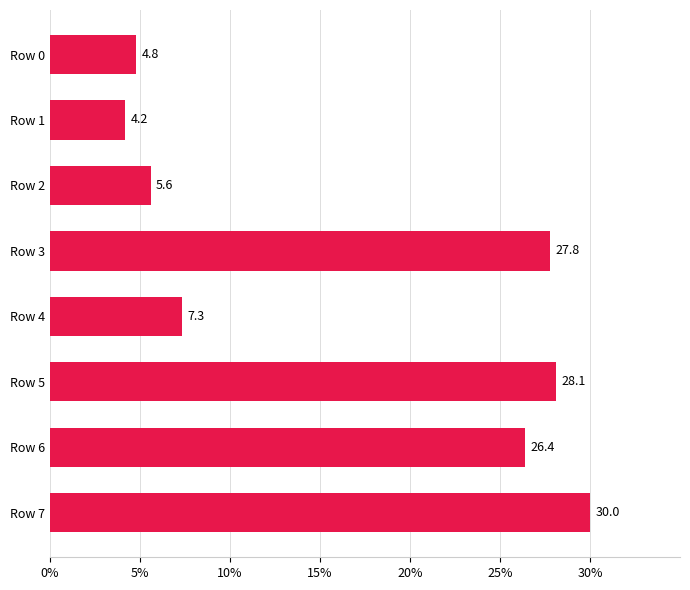

What is the difference between the values at Row 3 and Row 6?

1.4